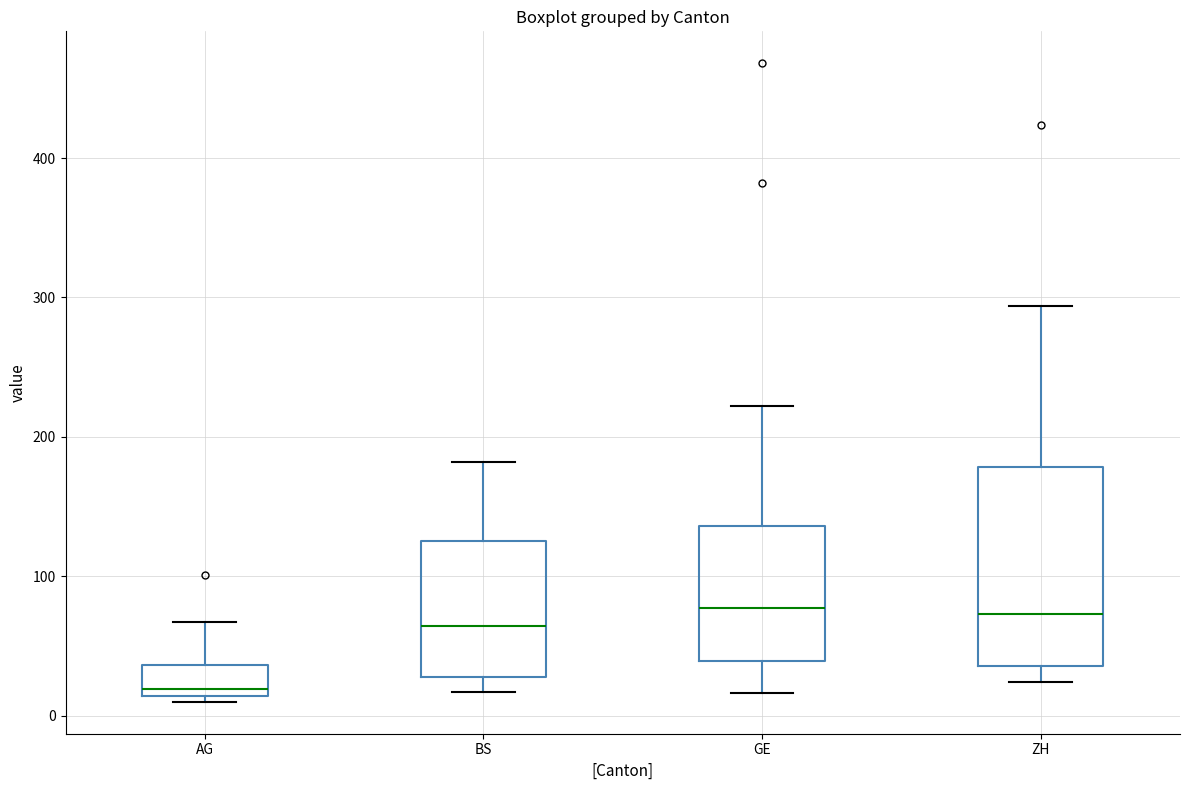

Which box's median line is the lowest?

AG